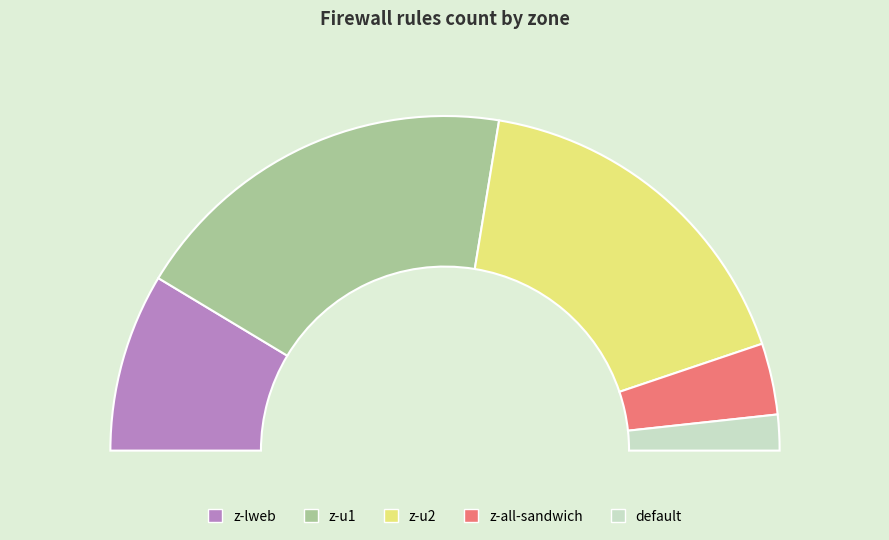

Is there any slice that represents more than half of the pie?

No